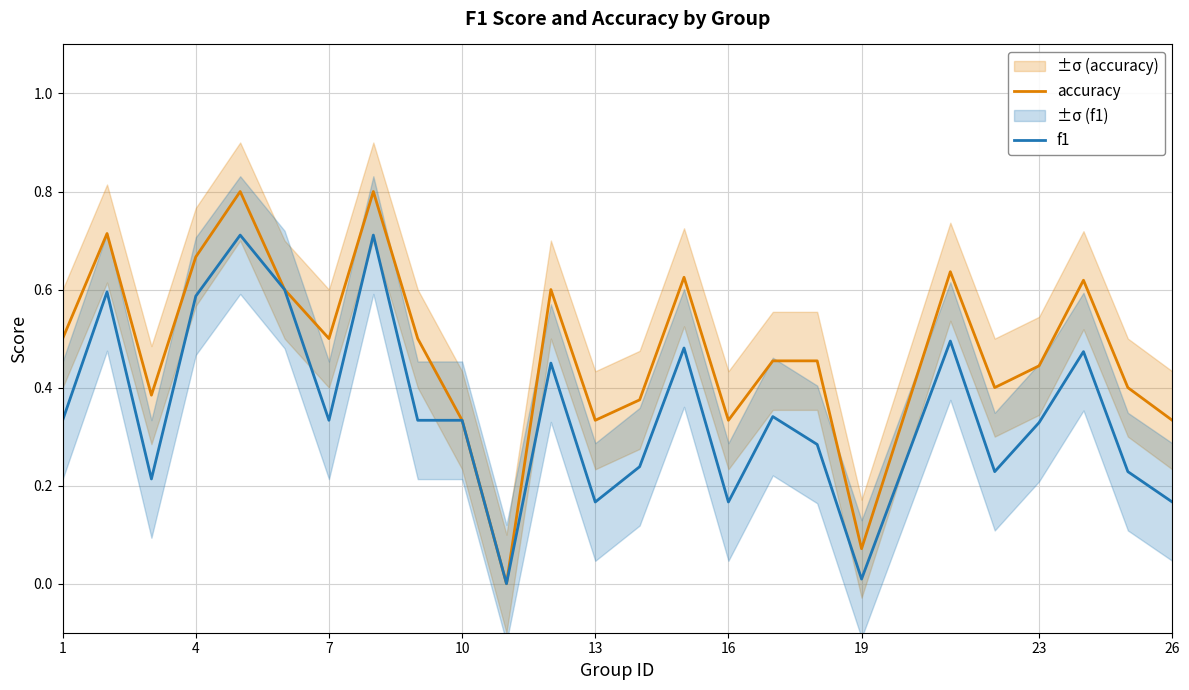

What are all the series names shown in the legend?

accuracy, f1